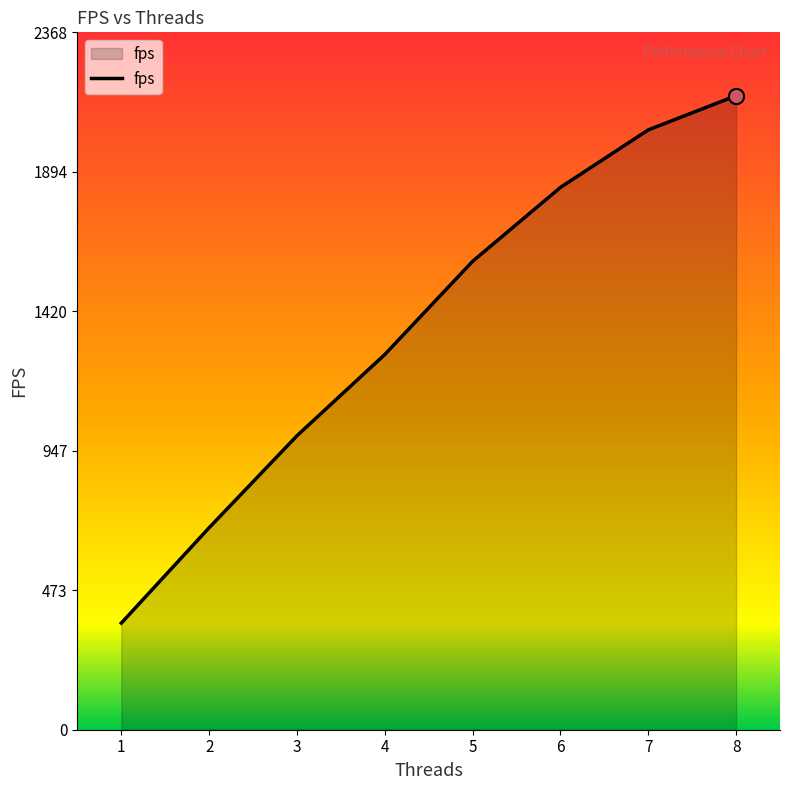

Between 4 and 6, which is larger?

6